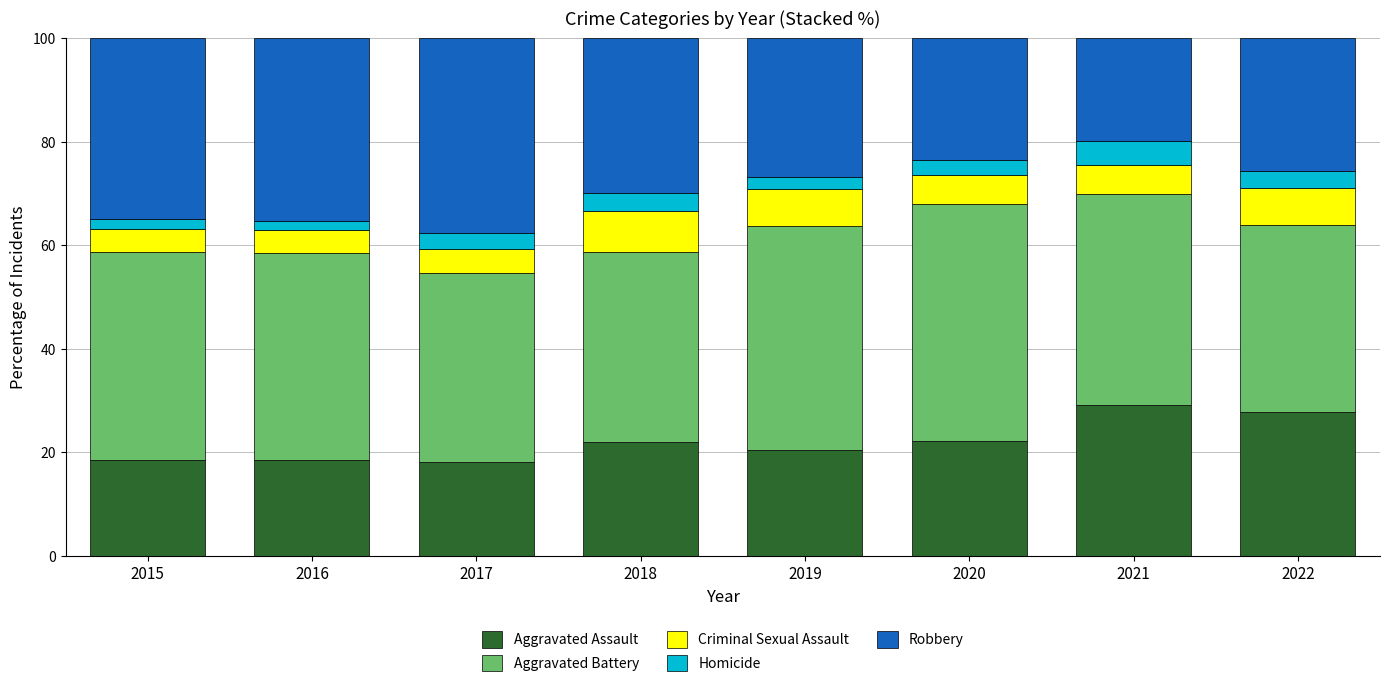

What is the minimum value for Aggravated Assault?

18.1